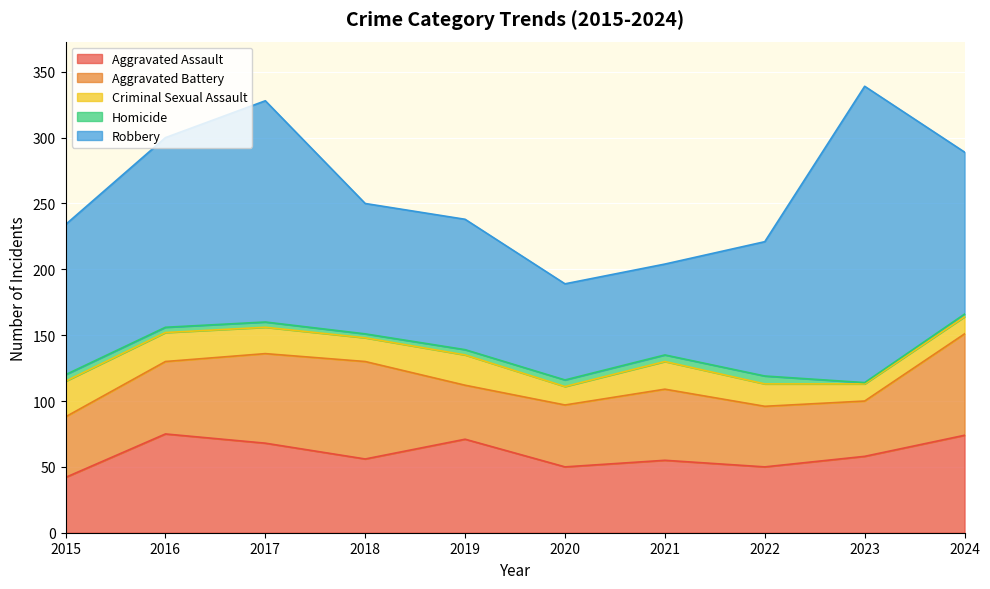

Which has a higher value, 2024 or 2017?

2024